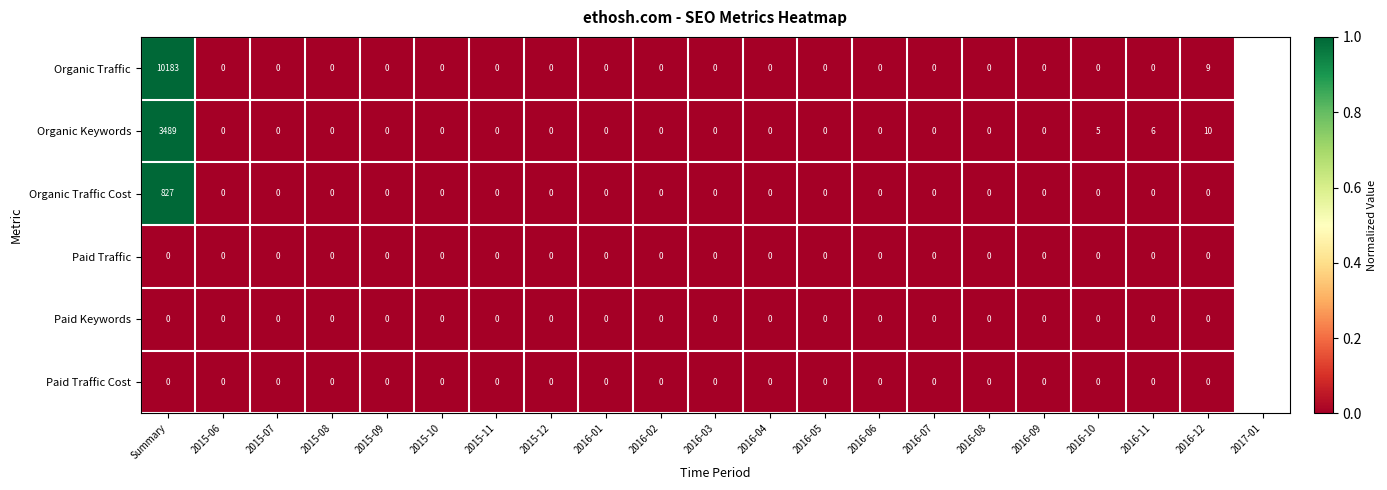

What is the greatest value displayed?

10183